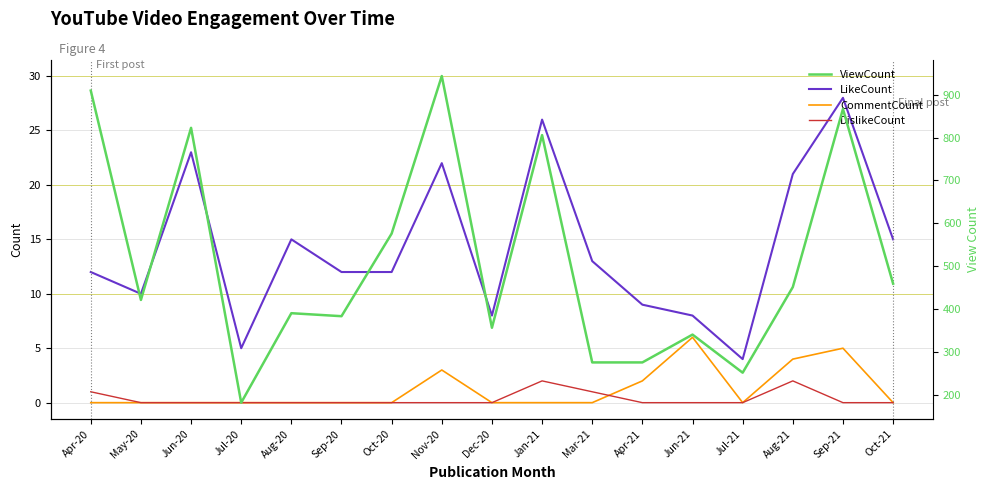

True or false: LikeCount has more than 1 points higher than both neighbors.

True